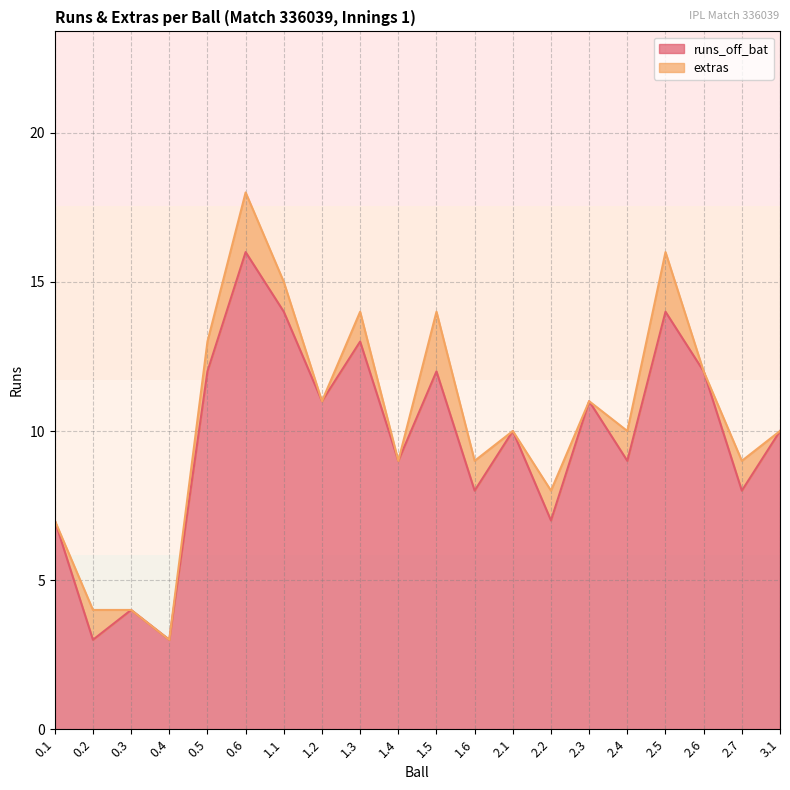

True or false: runs_off_bat has a value of 9 at 1.4.

True